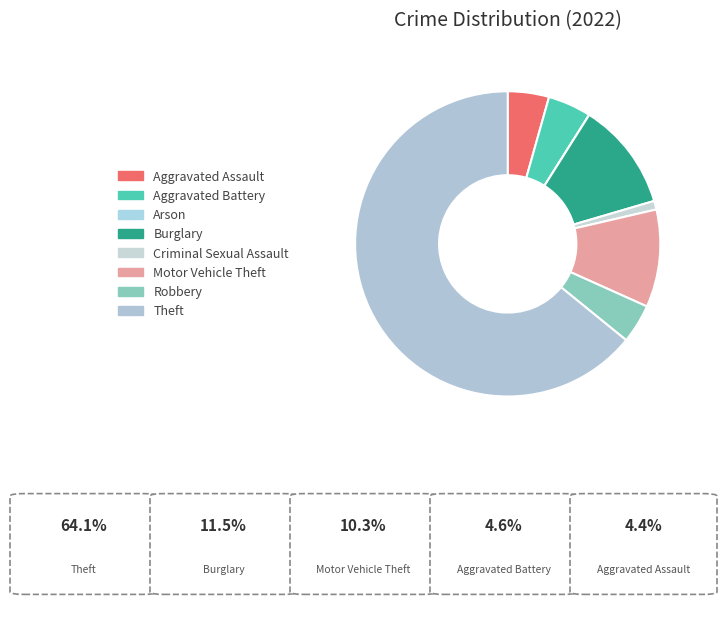

Do Theft and Motor Vehicle Theft together represent more than half of the pie?

Yes